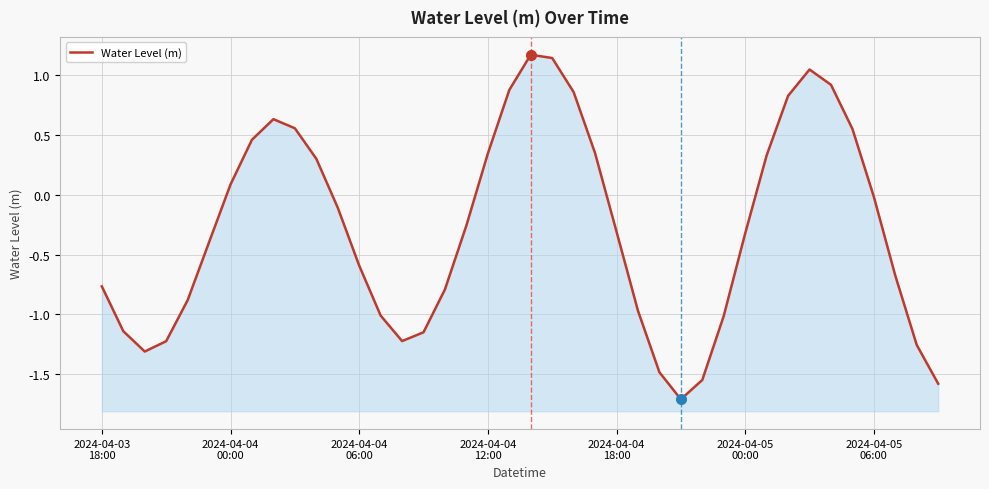

Does the chart display data point markers on the line(s)?

No